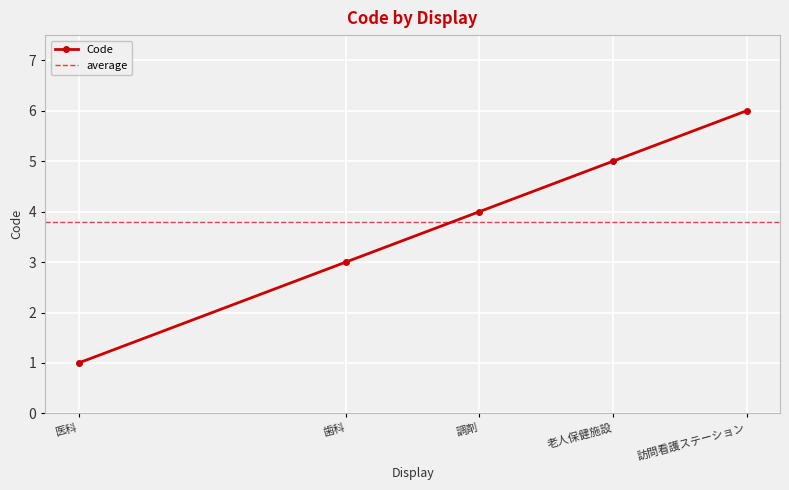

What is the change in value from 歯科 to 訪問看護ステーション?

+3